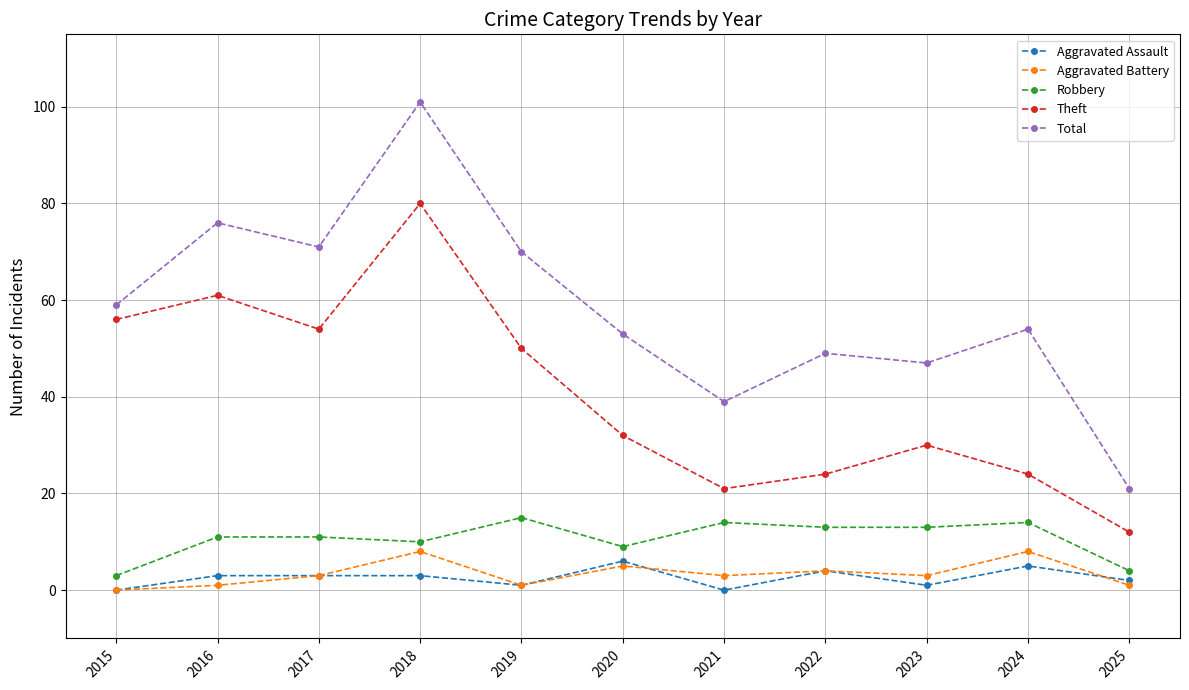

At which category is the sum across all series the highest?

2018